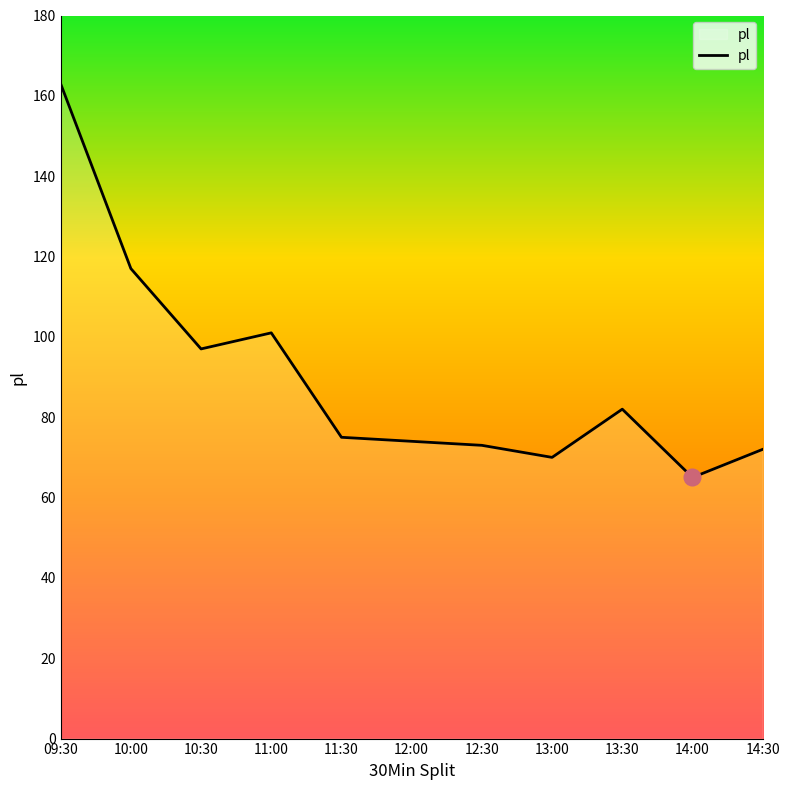

Reading right to left, transcribe all the data shown in this chart.

14:30=72	14:00=65	13:30=82	13:00=70	12:30=73	12:00=74	11:30=75	11:00=101	10:30=97	10:00=117	09:30=163